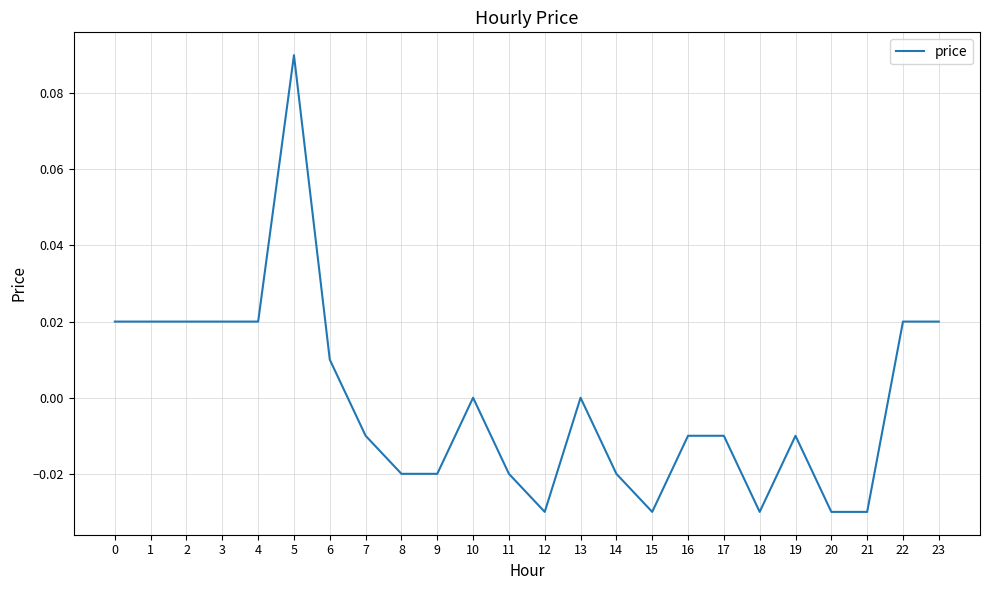

True or false: the data shows -0.1 at 12.

False